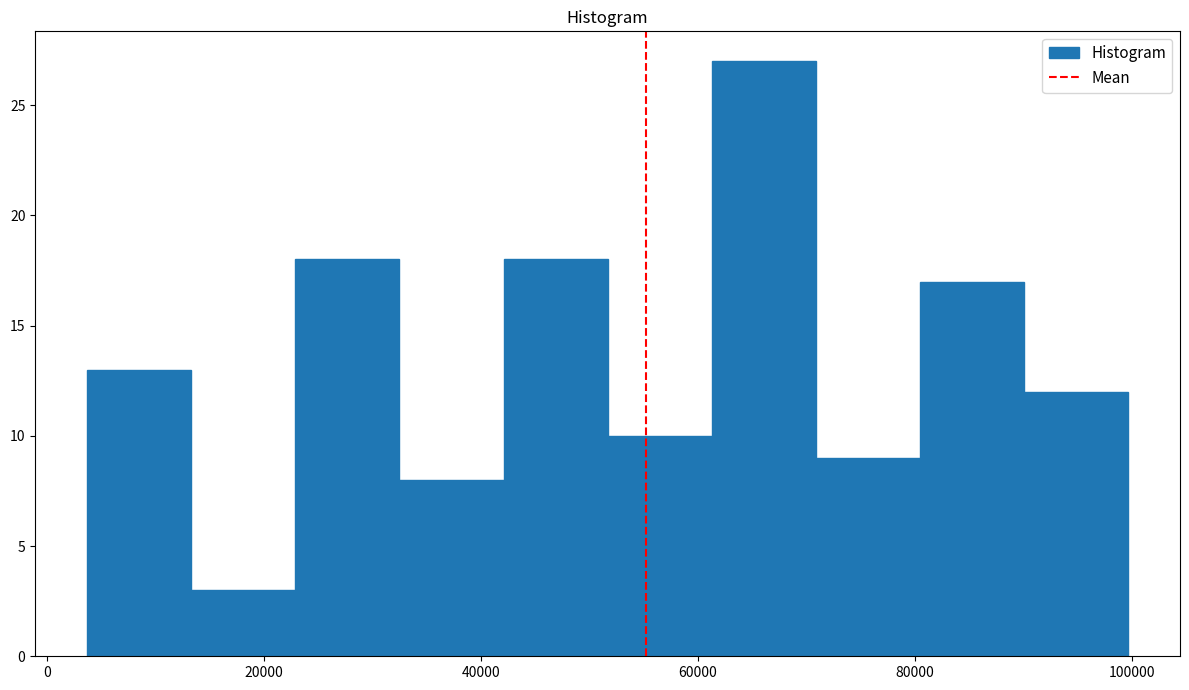

How tall is the bar that spans 14000 to 22000 on the x-axis? Neither the bar edges nor the heights are printed on the chart, so give them approximately, as read against the axes.

3